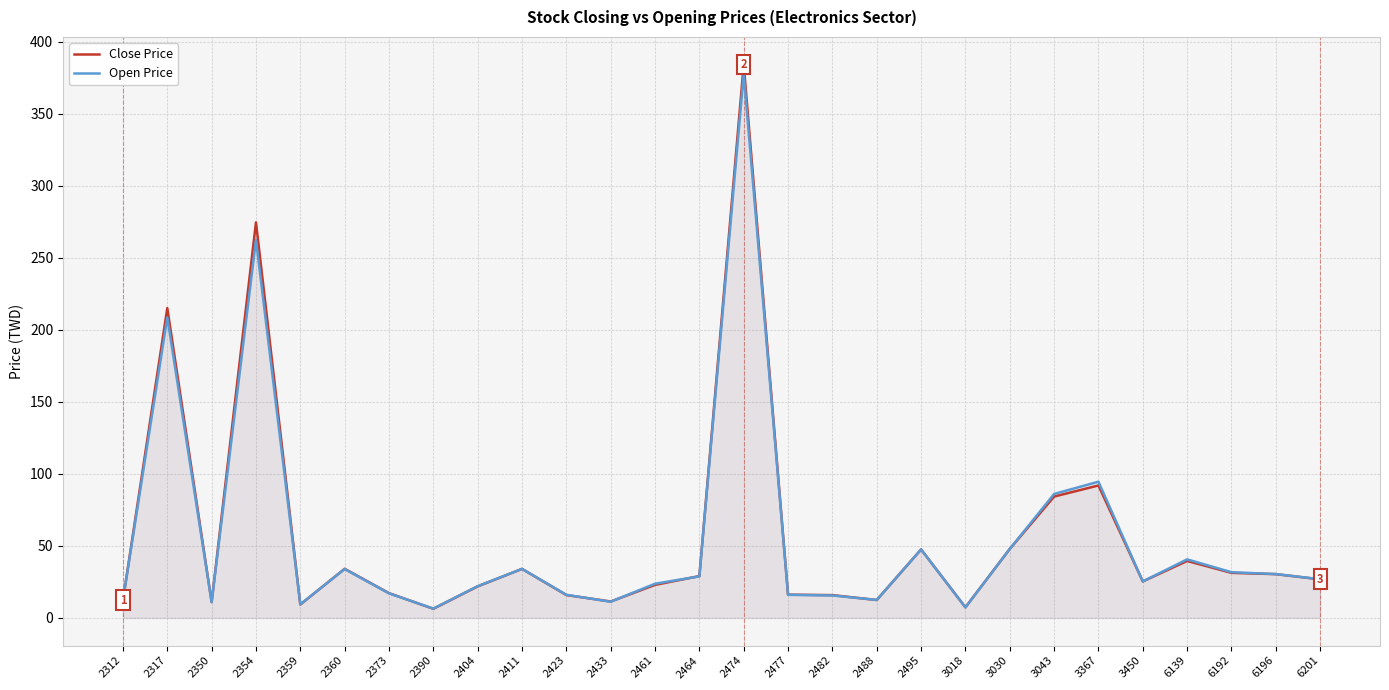

Which series has the largest total across all categories?

Close Price